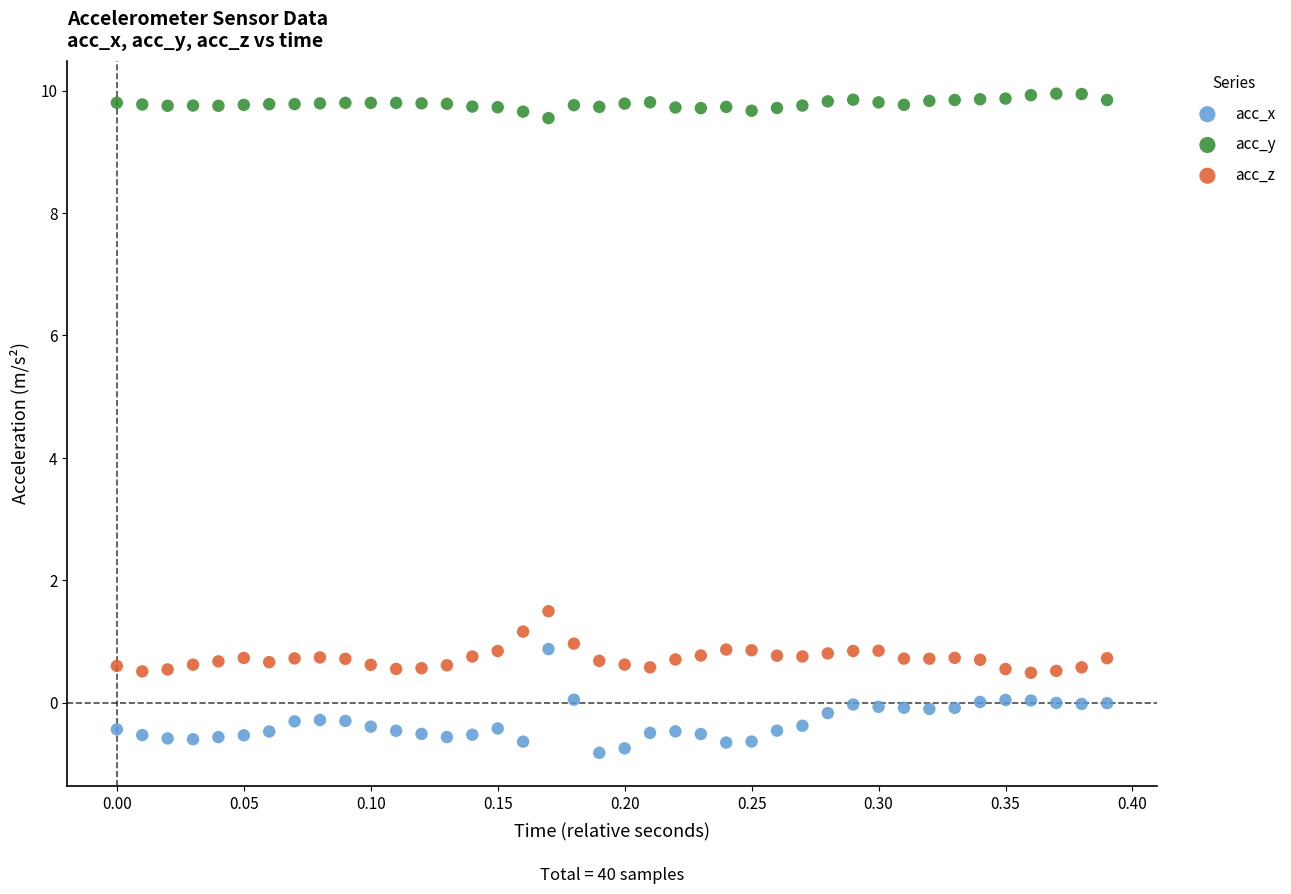

Across all data points, what is the range of Y values (max minus min)?

10.8